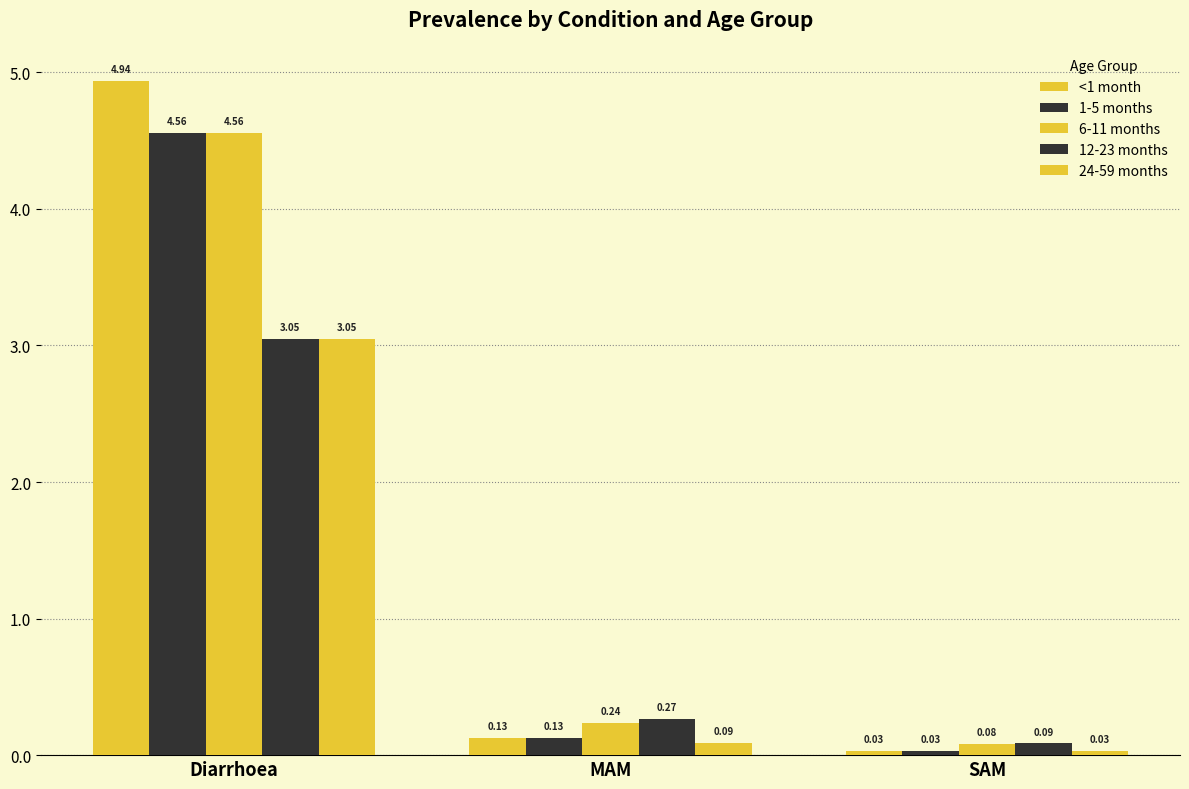

Does the chart contain any negative values?

No